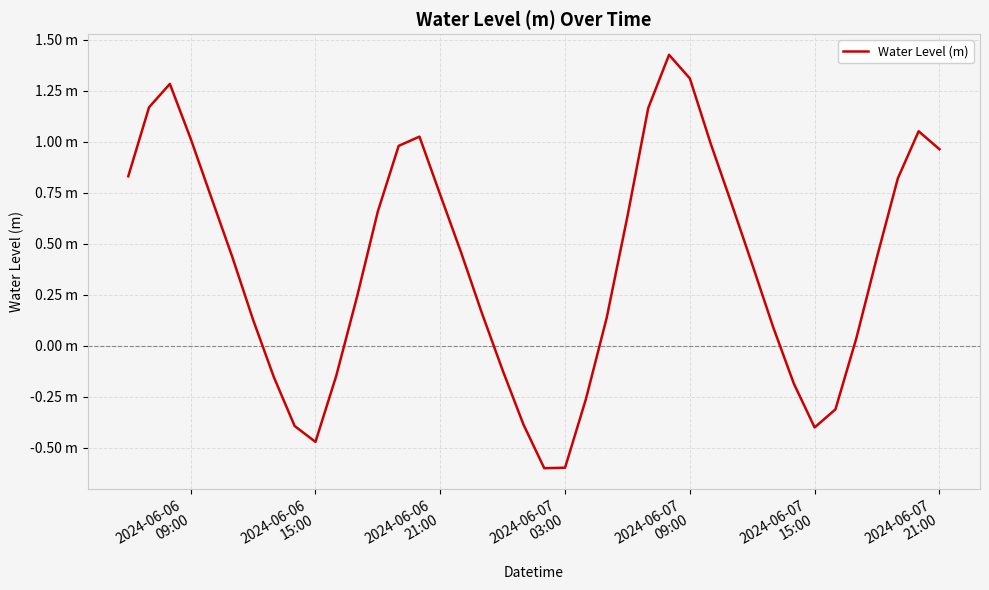

What is the difference between the second highest and minimum values?

1.9